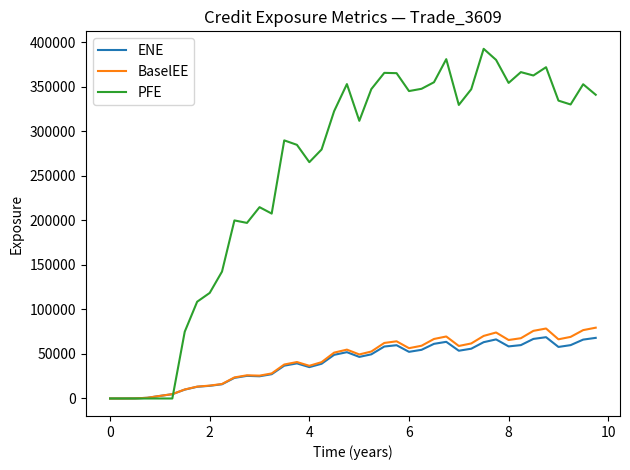

What is the maximum value shown in the chart?

392636.0